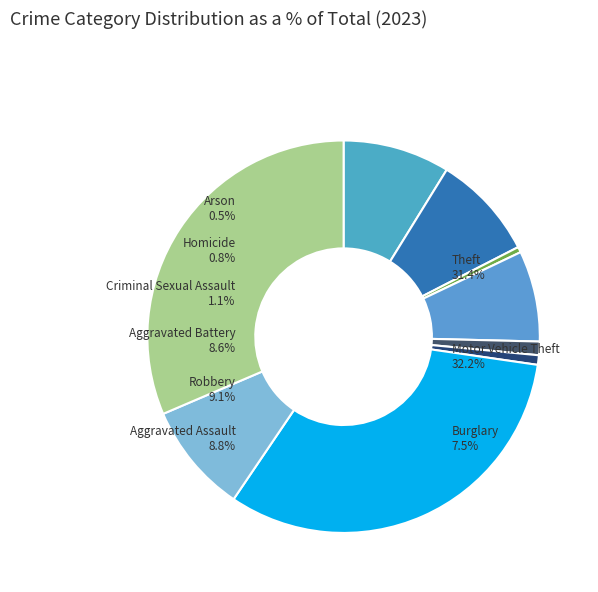

True or false: Theft accounts for 31% of the total.

True